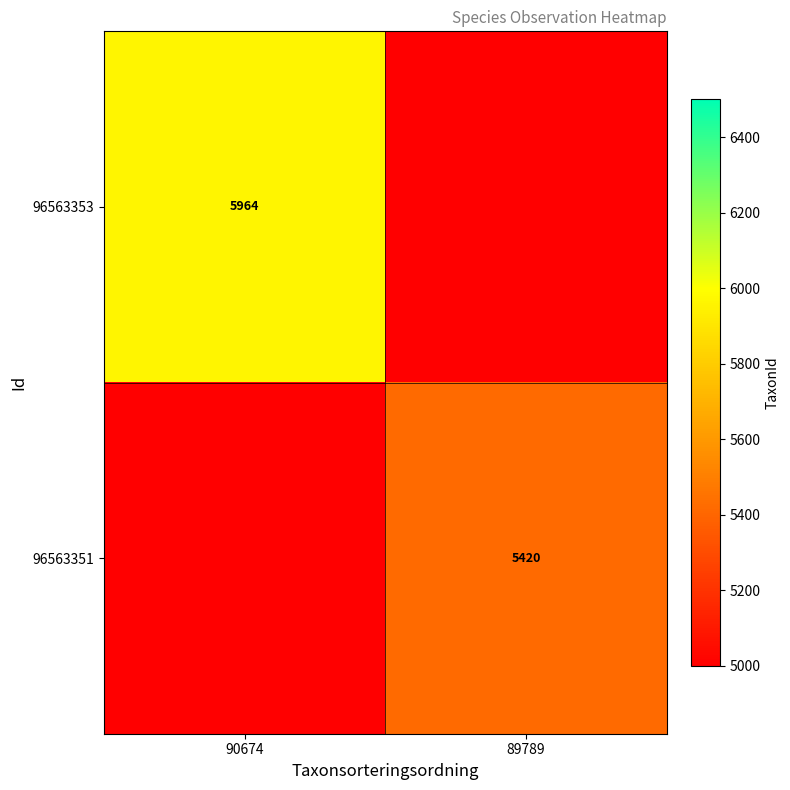

Between 89789 and 90674, which is larger?

90674